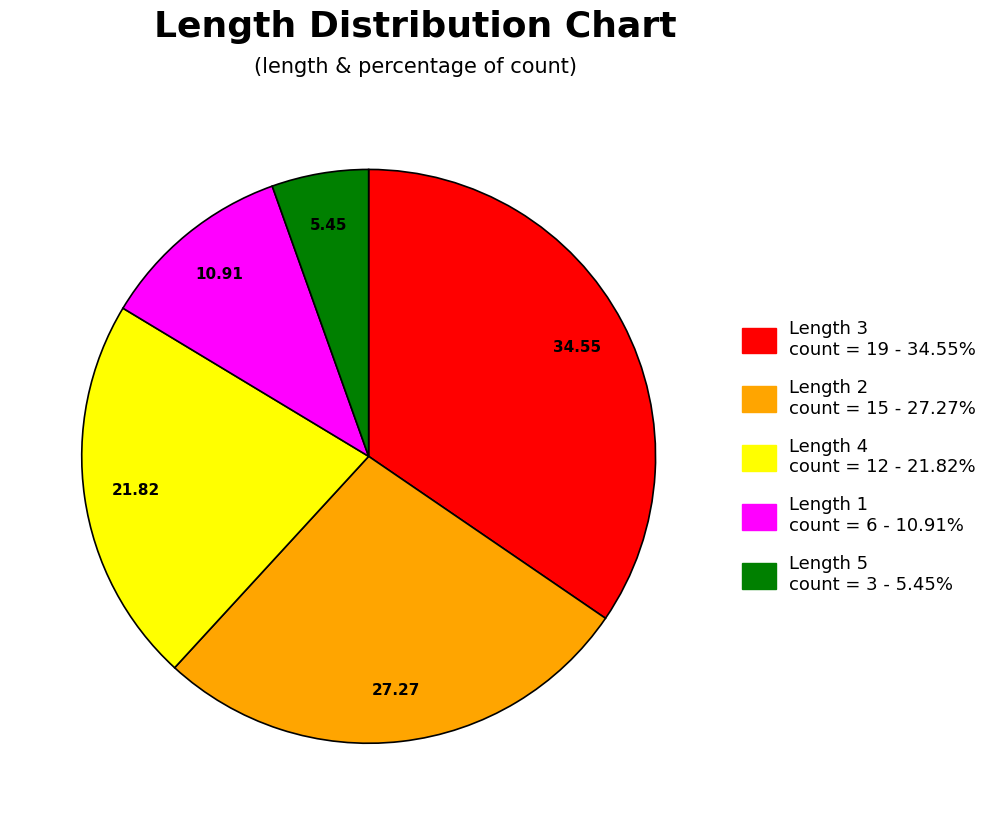

Is there a majority slice in this chart?

No